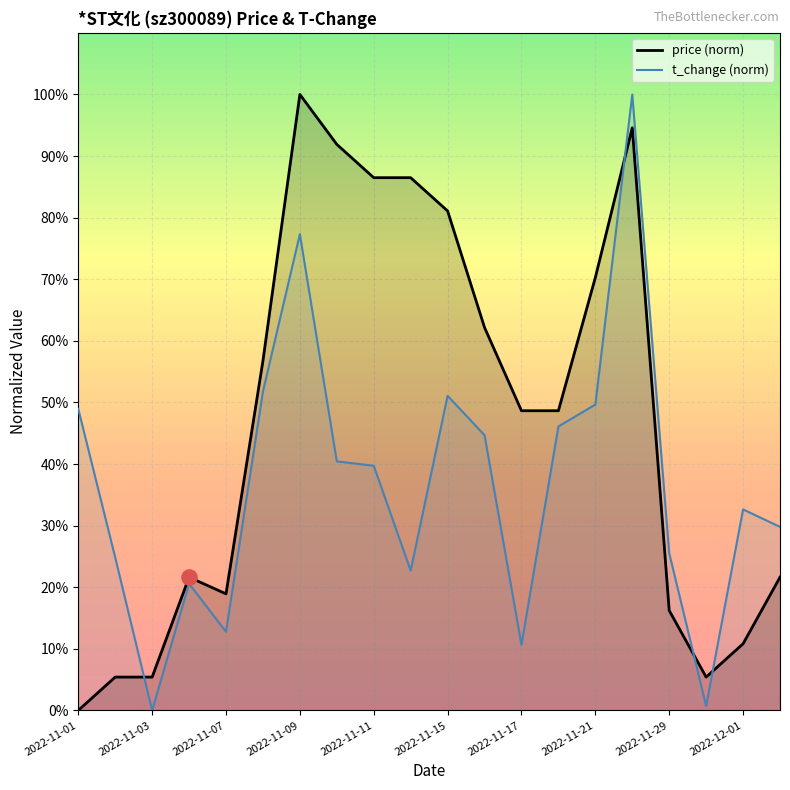

At which category is the sum across all series the highest?

2022-11-28